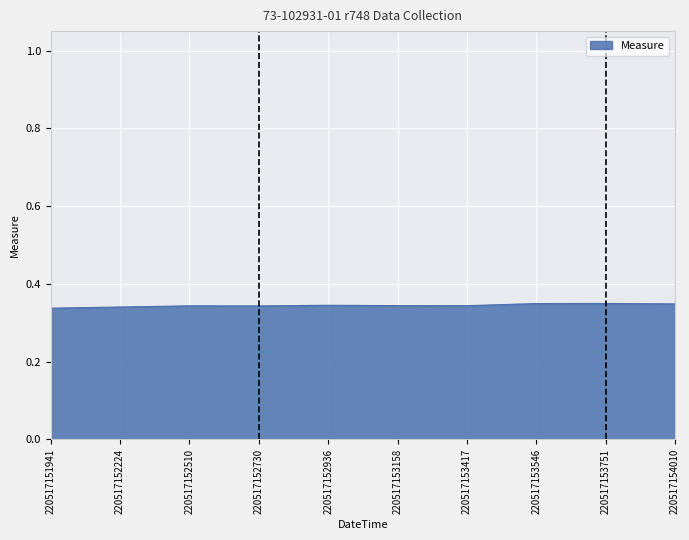

True or false: the data shows 0.5 at 220517152730.

False